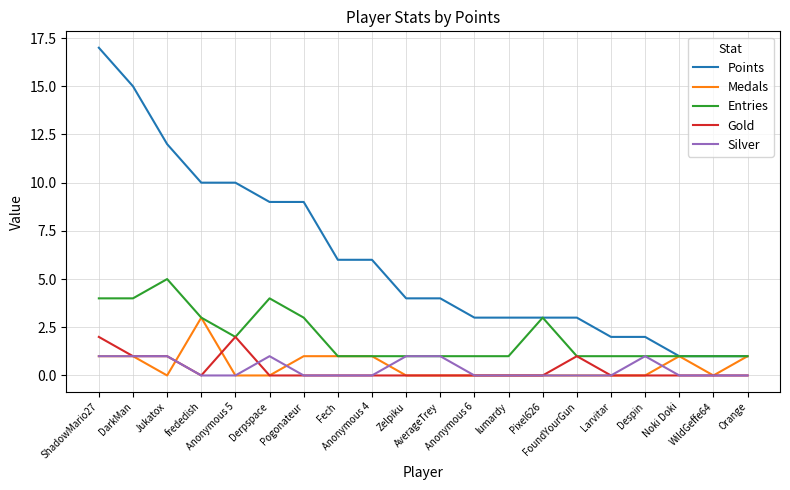

True or false: Points and Gold cross at least once.

False